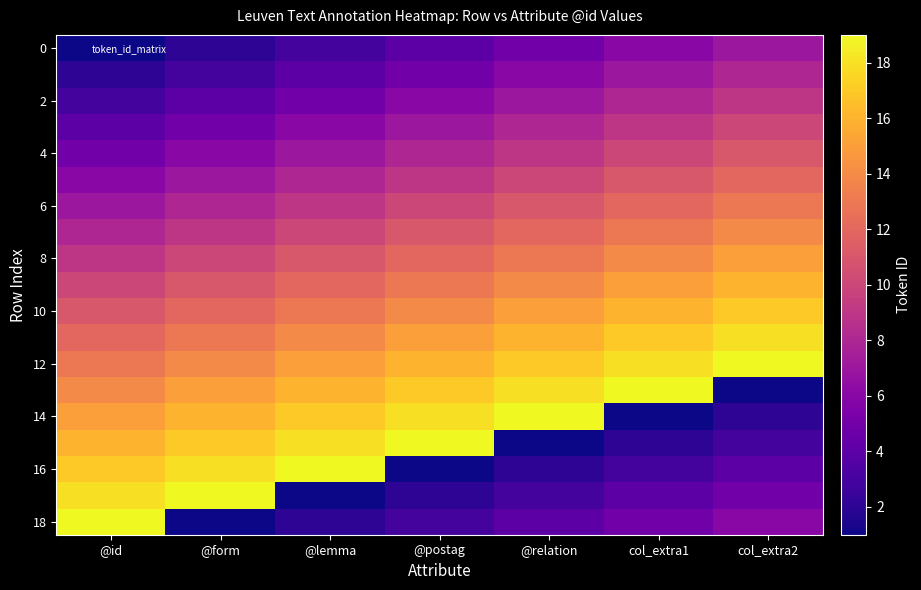

At how many categories does at least one series exceed 1?

7